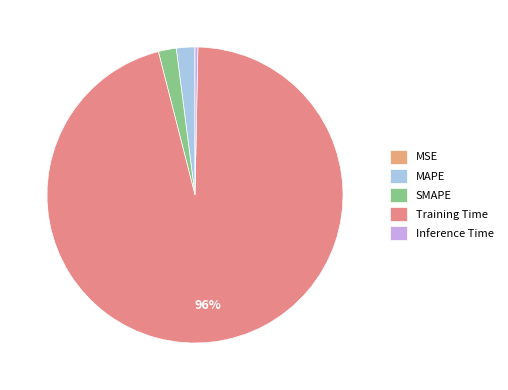

To the nearest percent, what portion does SMAPE represent?

2%